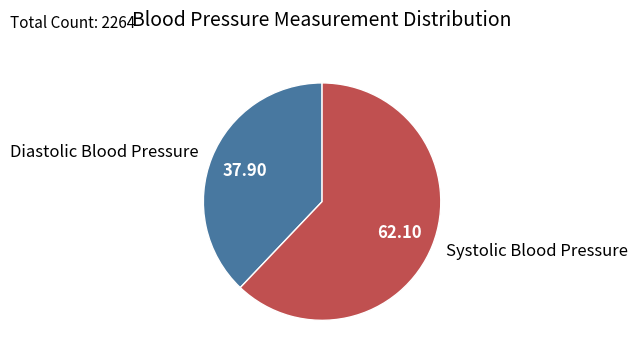

Do Systolic Blood Pressure and Diastolic Blood Pressure together represent more than half of the pie?

Yes